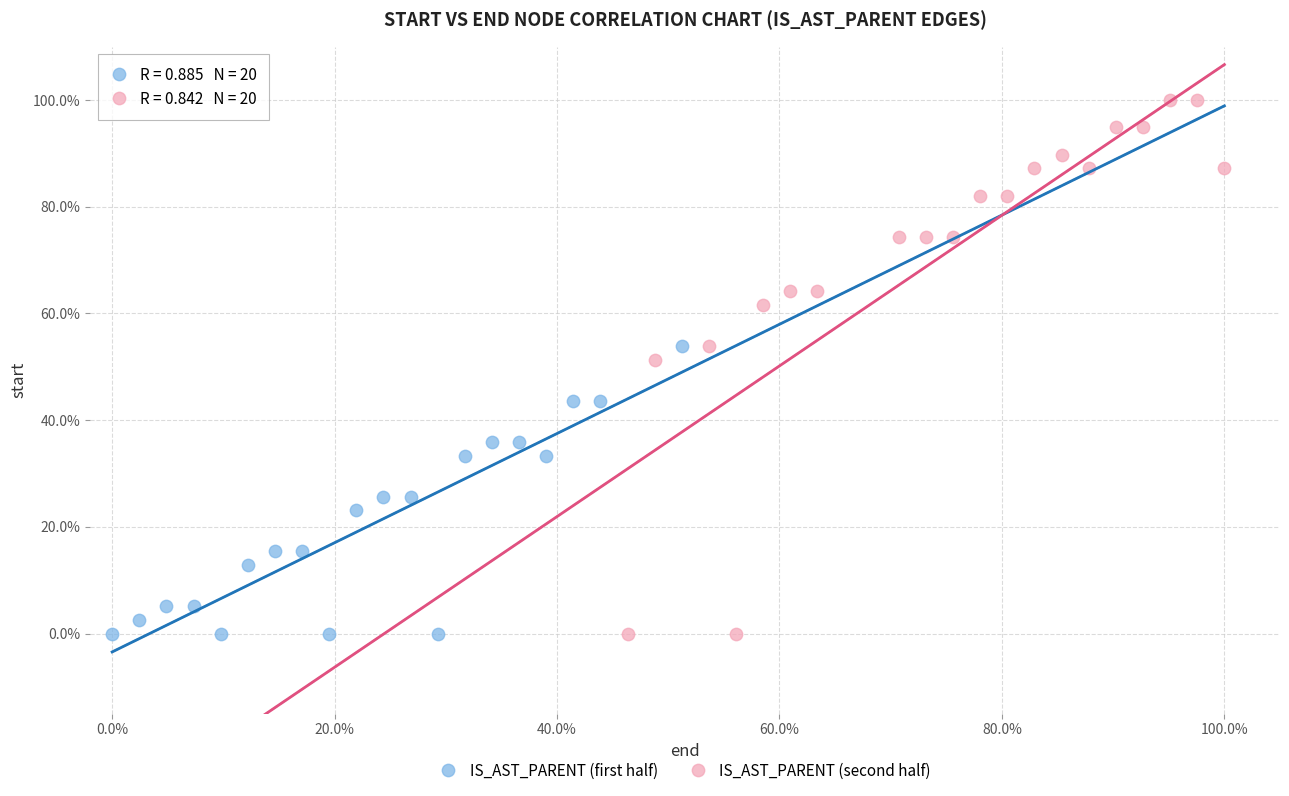

Which series contains the highest Y value?

IS_AST_PARENT (second half)